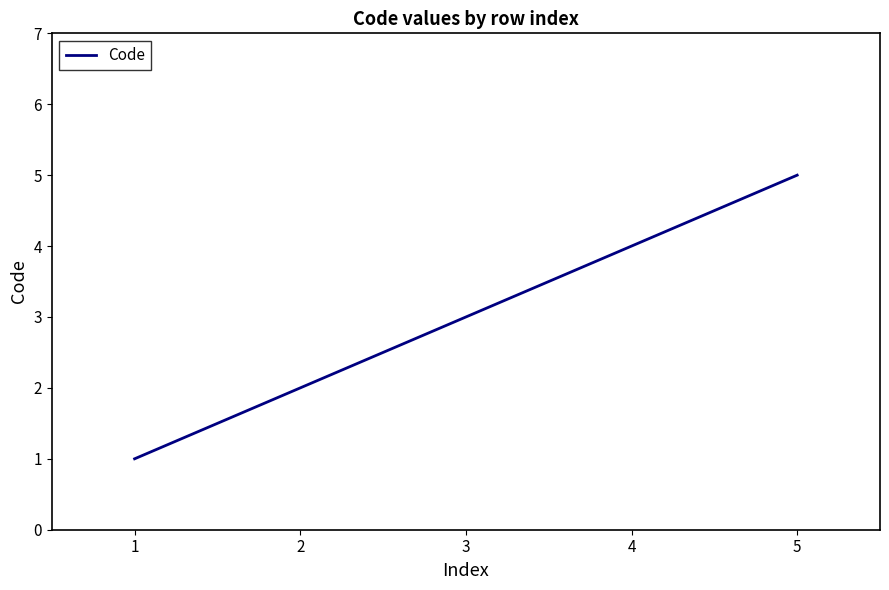

True or false: the data shows 5 at 3.

False